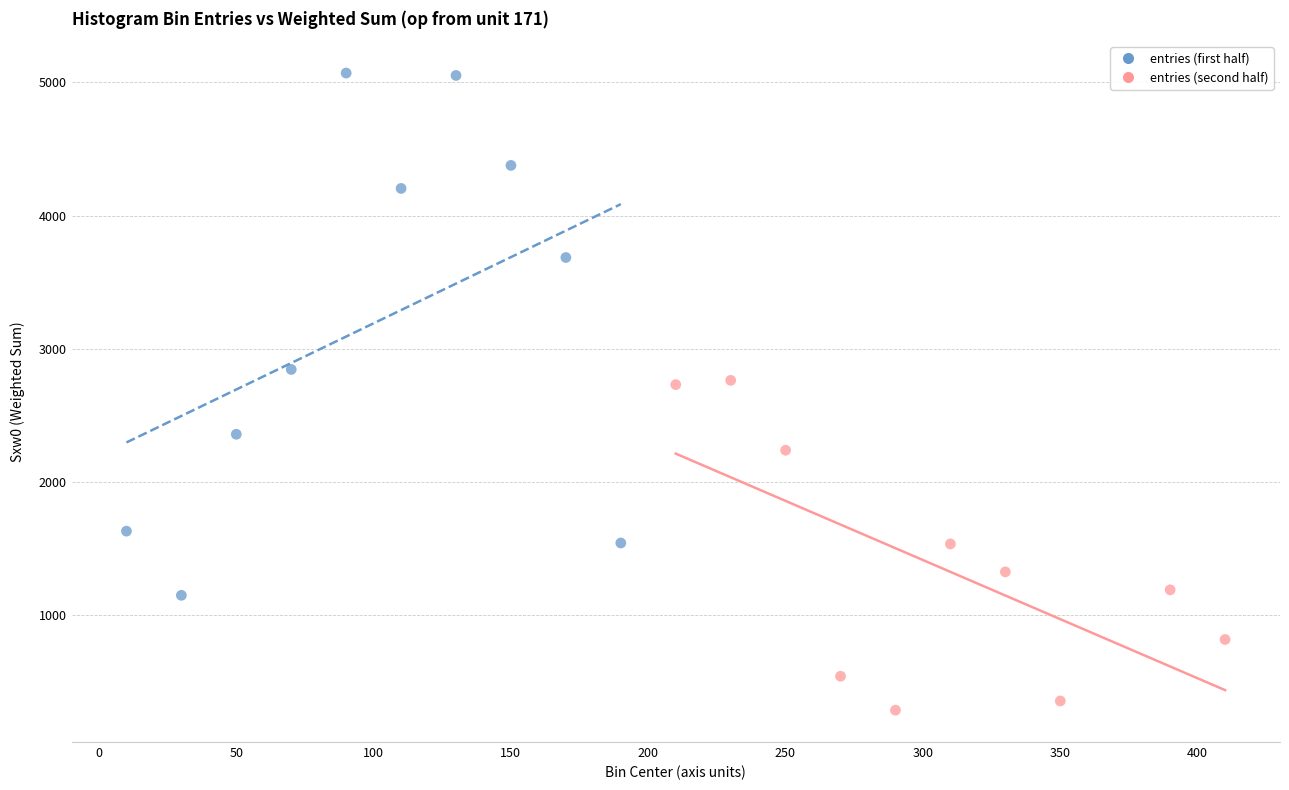

What are all the series names shown in the legend?

entries (first half), entries (second half)